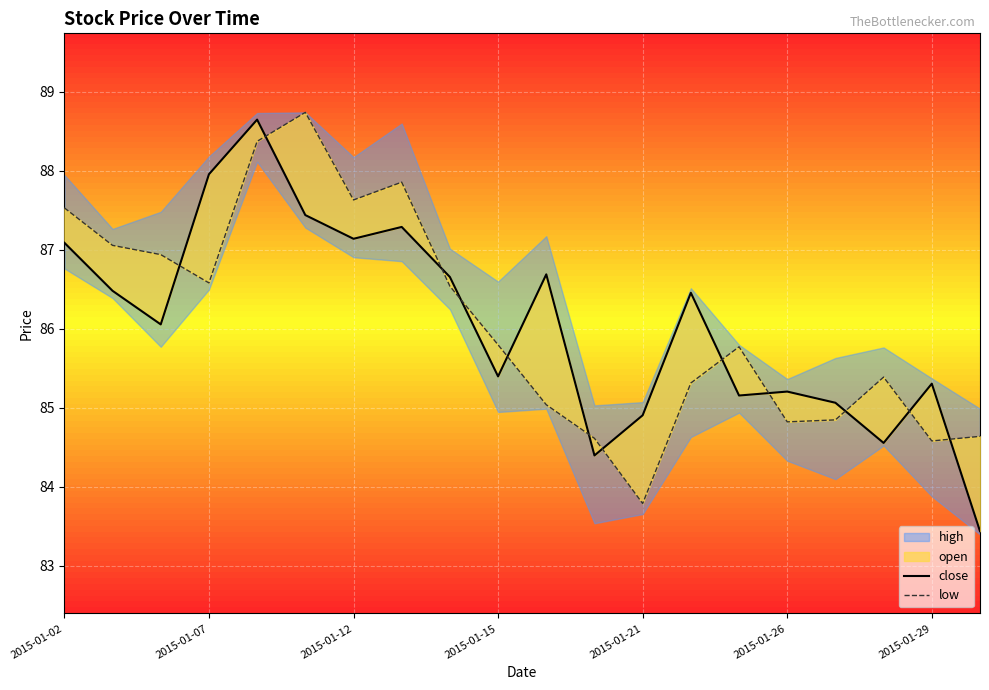

True or false: low has more than 1 interior local peaks.

True